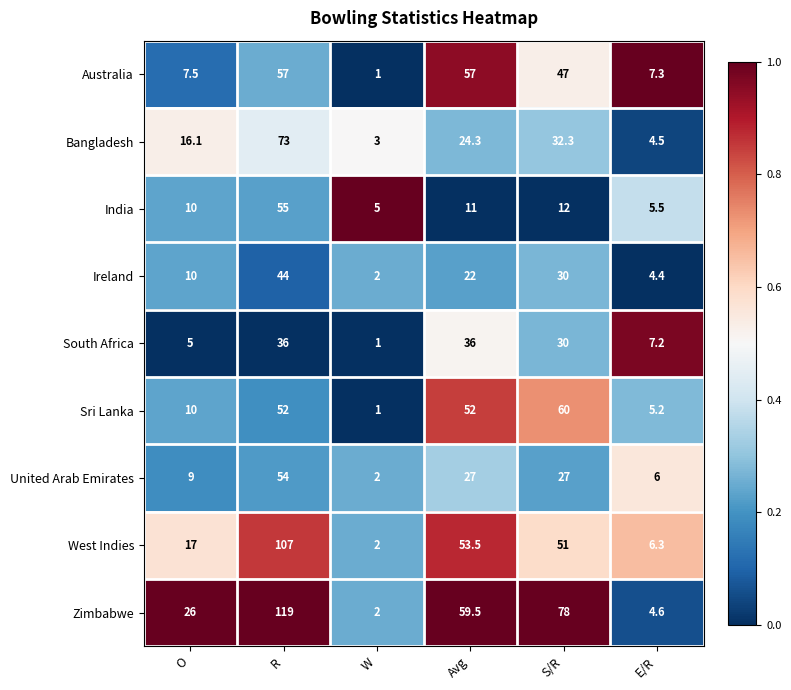

At which label is Zimbabwe closest to 60?

Avg